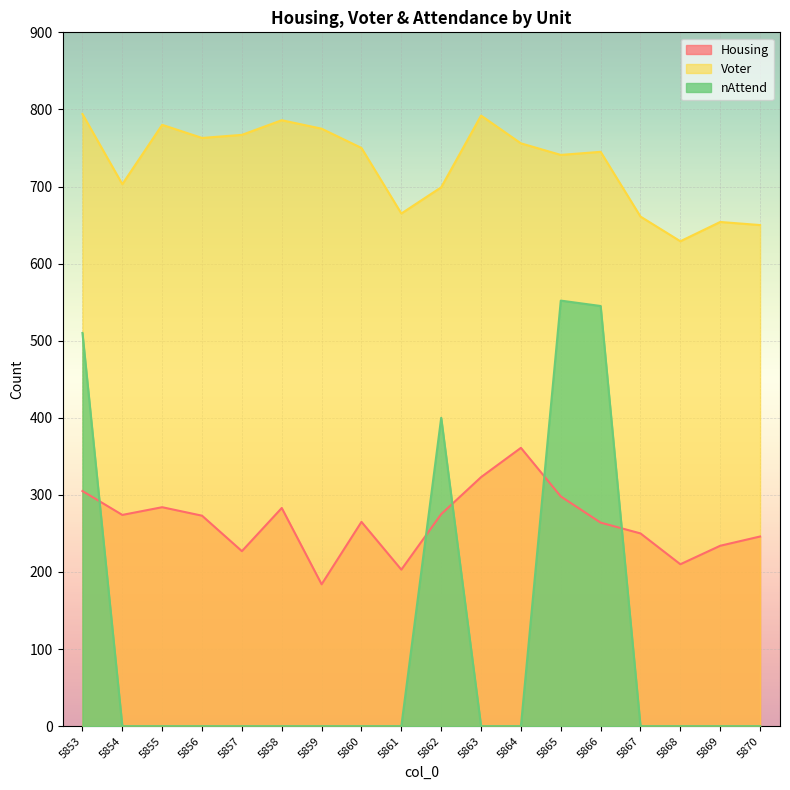

True or false: Voter and nAttend cross at least once.

False